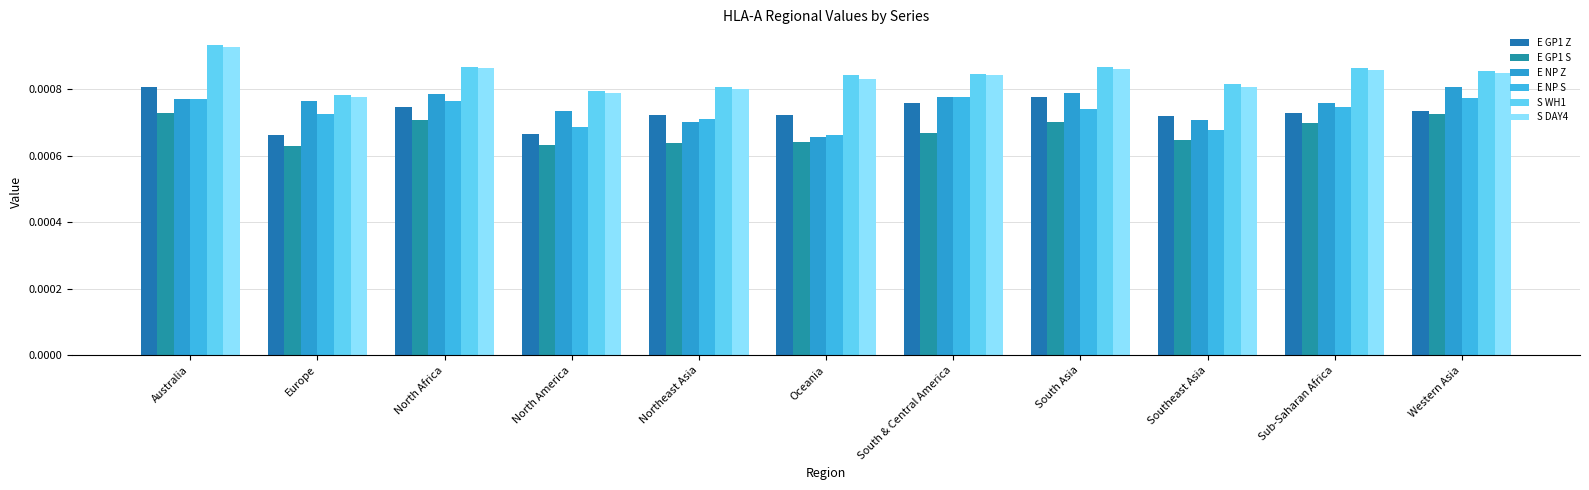

How many bars are there in each group?

6